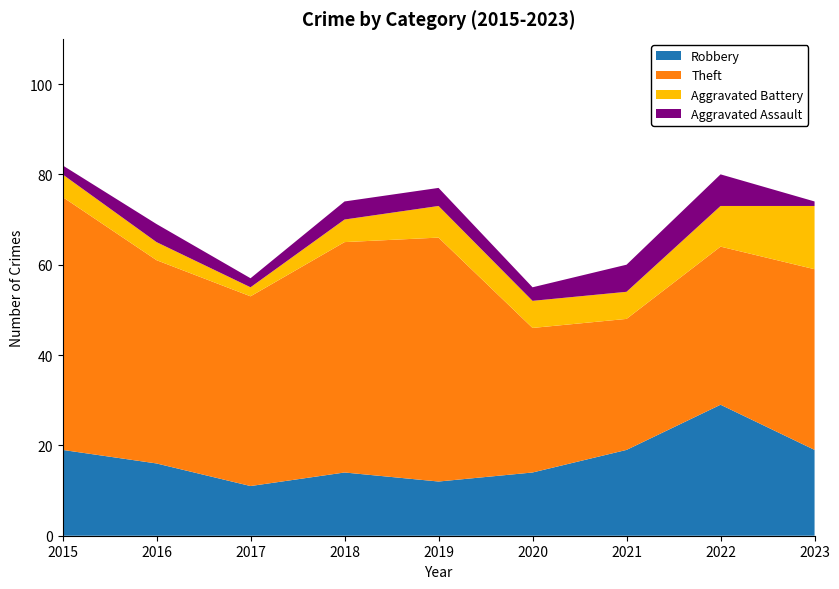

Reading left to right, transcribe all the data shown in this chart.

Robbery: 2015=19	2016=16	2017=11	2018=14	2019=12	2020=14	2021=19	2022=29	2023=19
Theft: 2015=56	2016=45	2017=42	2018=51	2019=54	2020=32	2021=29	2022=35	2023=40
Aggravated Battery: 2015=5	2016=4	2017=2	2018=5	2019=7	2020=6	2021=6	2022=9	2023=14
Aggravated Assault: 2015=2	2016=4	2017=2	2018=4	2019=4	2020=3	2021=6	2022=7	2023=1